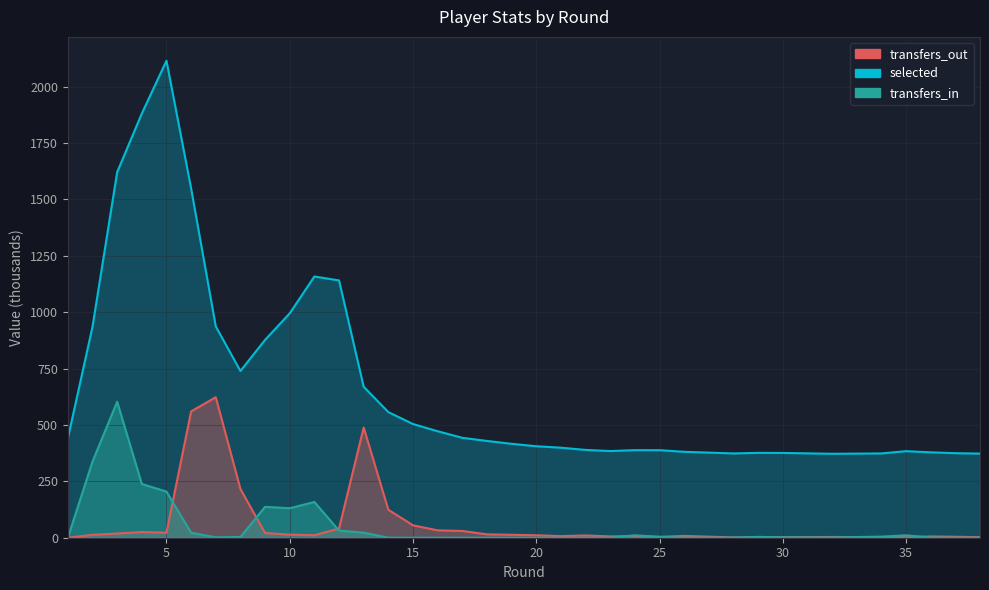

What is the sum of the transfers_out values at 25 and 34?

6.5